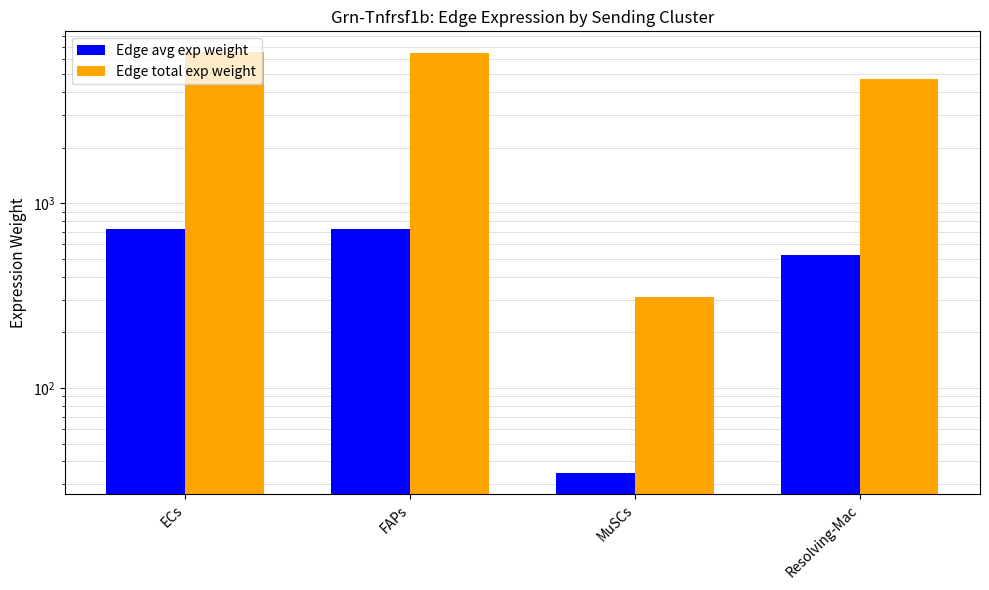

What is the sum of all Edge total exp weight values?

18061.7